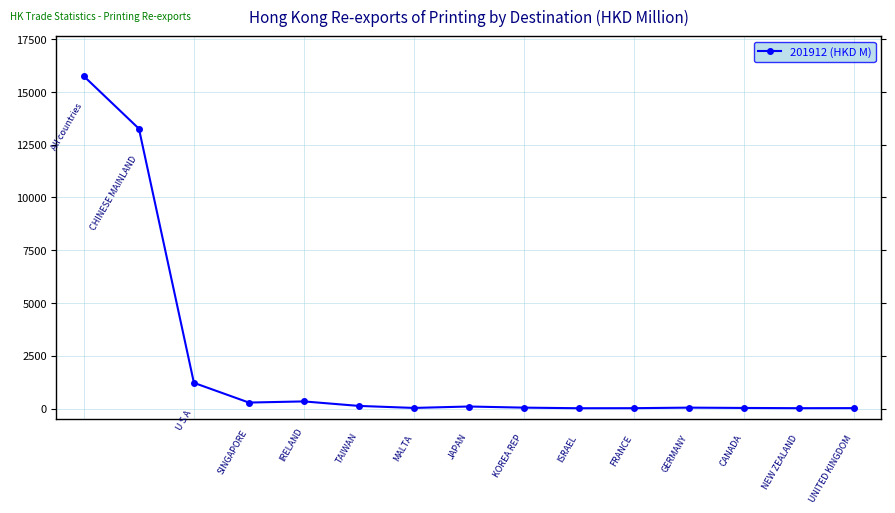

Count the number of categories in the chart.

15